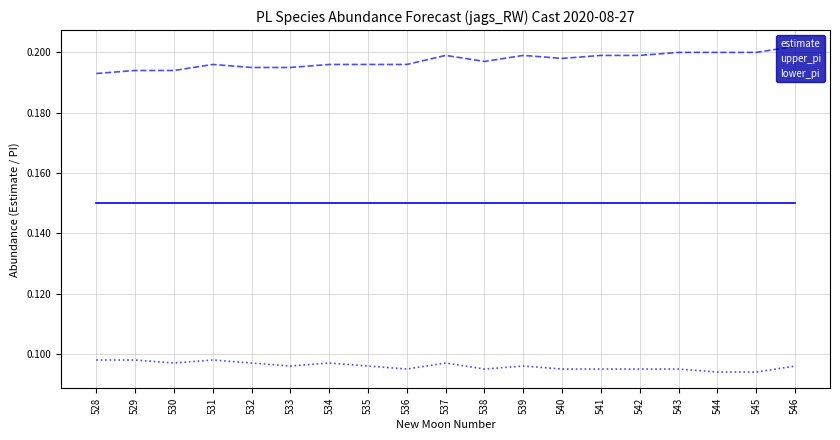

What is the sum of the upper_pi values at 532 and 529?

0.4